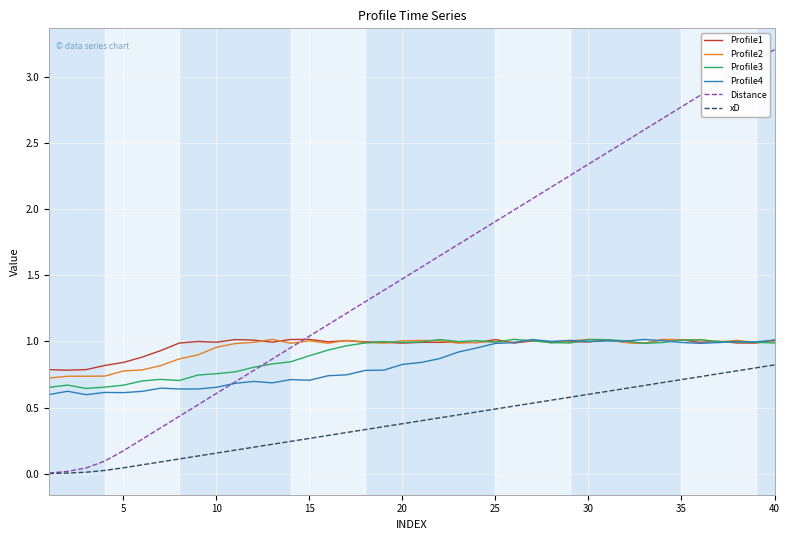

True or false: xD and Profile3 cross at least once.

False